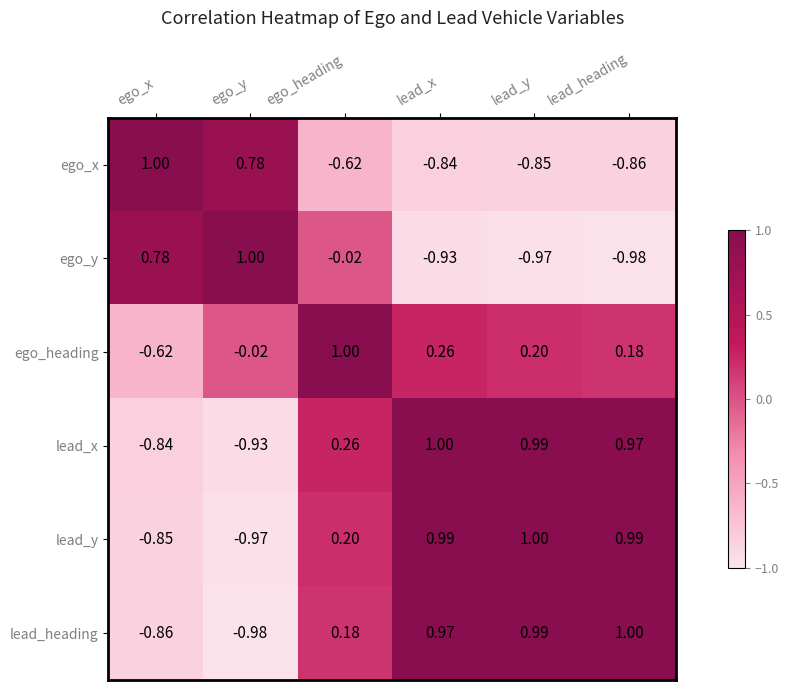

Where is ego_y nearest to the value 0?

ego_heading